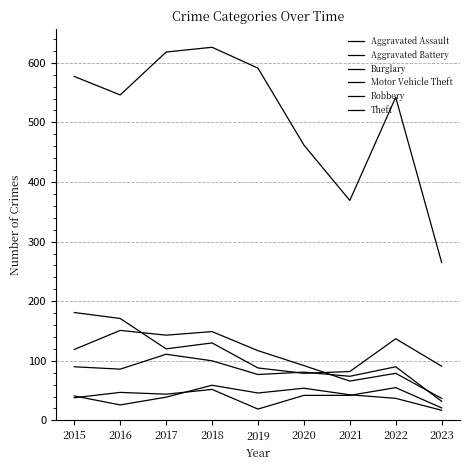

How many lines are shown in the chart?

6